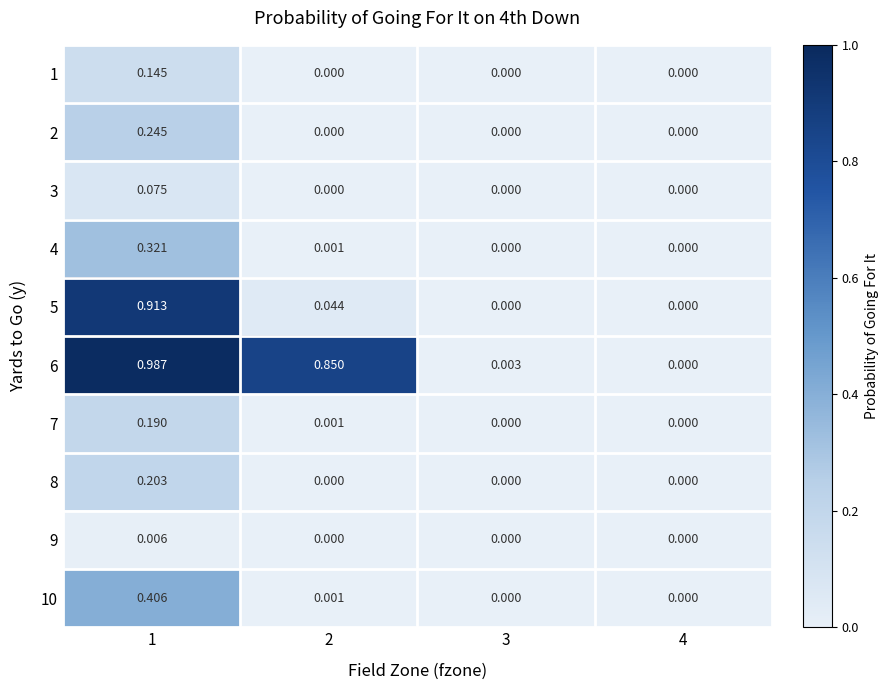

At which category is the sum across all series the highest?

1